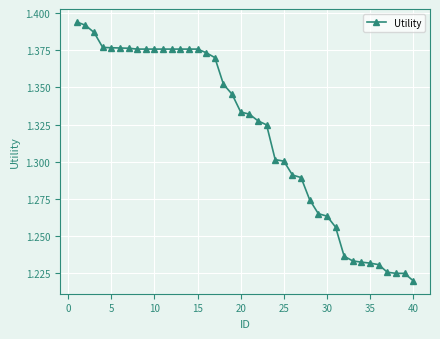

What is the sum of all values?

52.7